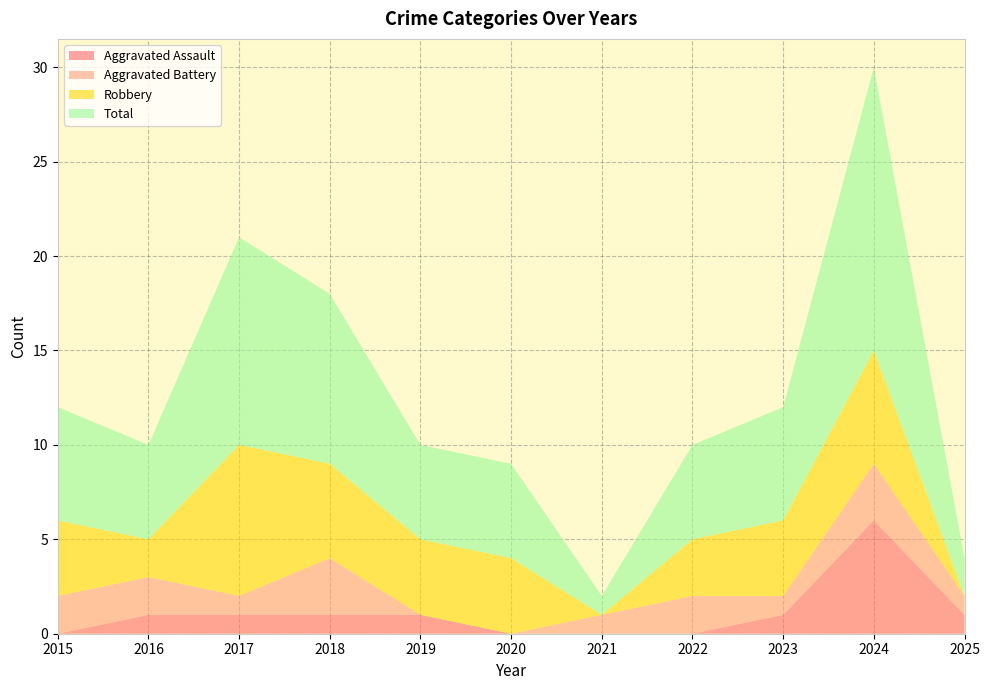

Reading right to left, extract all data points from this chart.

Aggravated Assault: 2025=1	2024=6	2023=1	2022=0	2021=0	2020=0	2019=1	2018=1	2017=1	2016=1	2015=0
Aggravated Battery: 2025=1	2024=3	2023=1	2022=2	2021=1	2020=0	2019=0	2018=3	2017=1	2016=2	2015=2
Robbery: 2025=0	2024=6	2023=4	2022=3	2021=0	2020=4	2019=4	2018=5	2017=8	2016=2	2015=4
Total: 2025=2	2024=15	2023=6	2022=5	2021=1	2020=5	2019=5	2018=9	2017=11	2016=5	2015=6